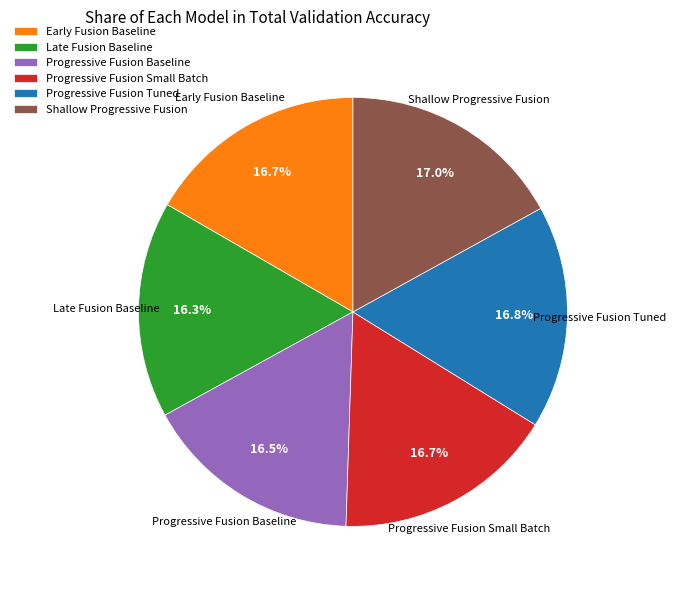

Combined, what portion of the pie is Progressive Fusion Baseline and Shallow Progressive Fusion?

33.5%